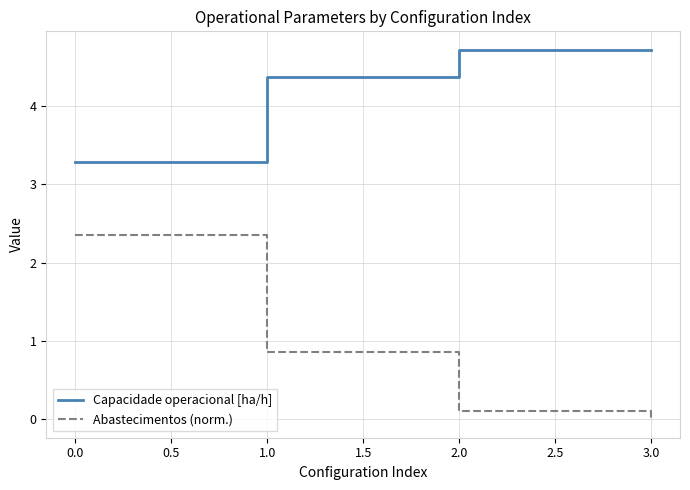

True or false: Abastecimentos (norm.) has a value of 2.4 at 0.0.

True